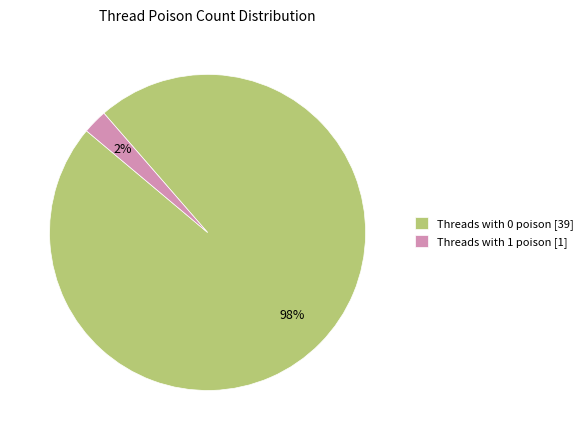

How many segments does this pie chart have?

2